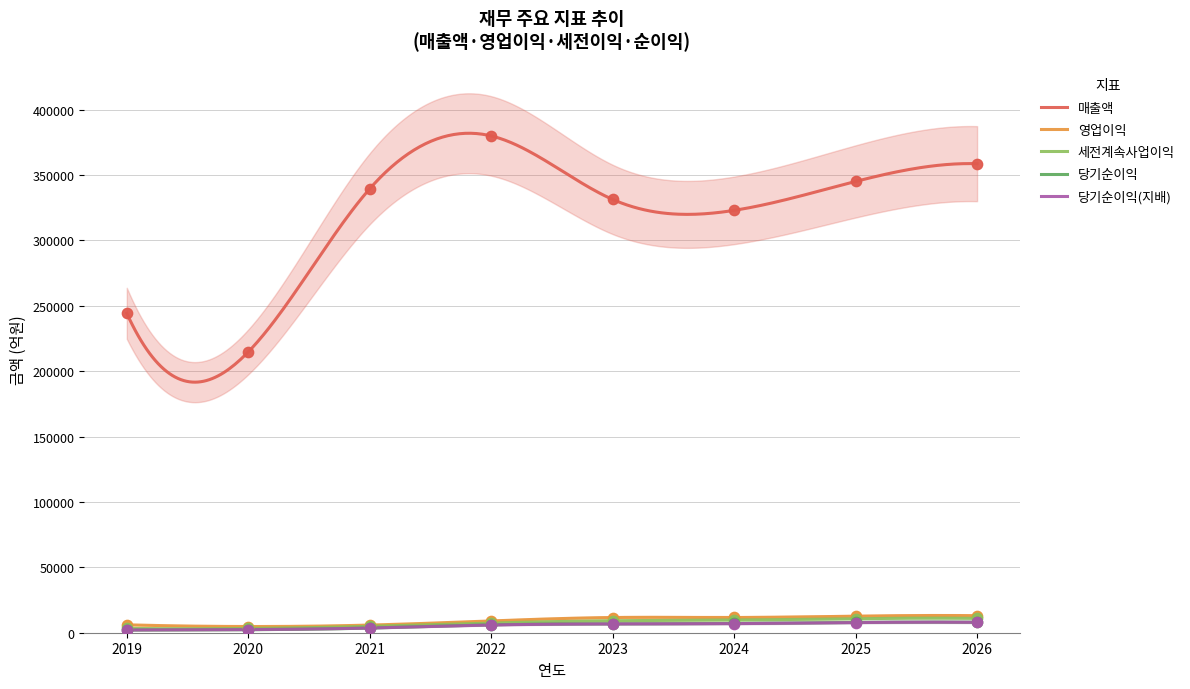

Which series reaches the minimum Y coordinate?

당기순이익